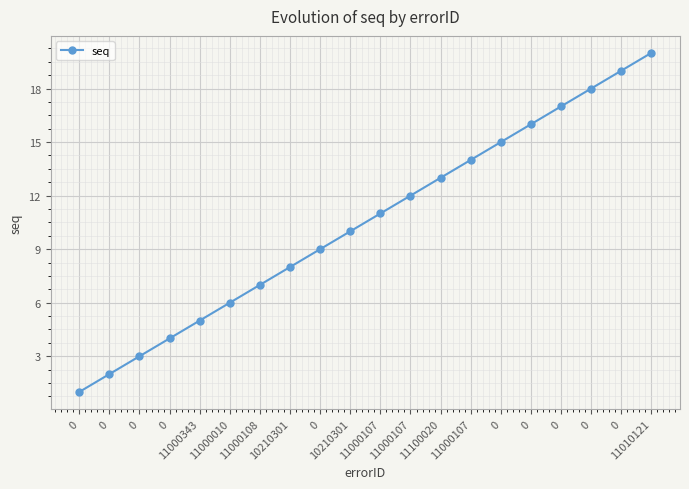

How many data points are less than 11?

10